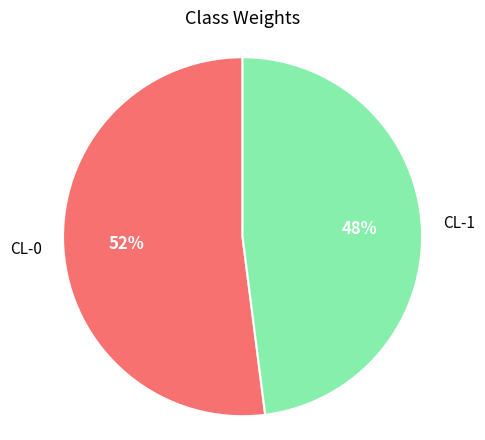

What percentage is the CL-0 slice, to the nearest percent?

52%